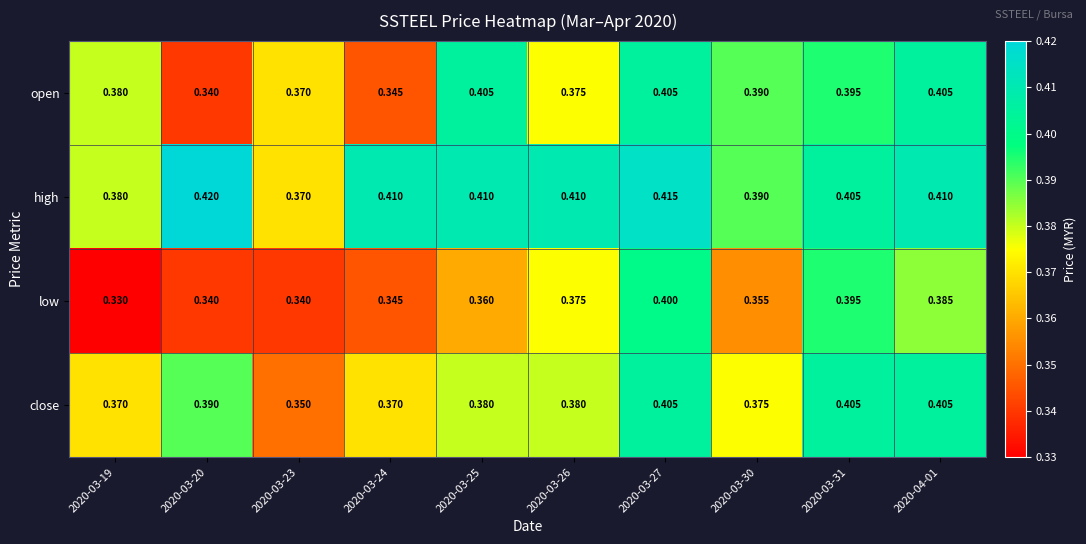

Which series changed the most between 2020-03-24 and 2020-03-30?

open